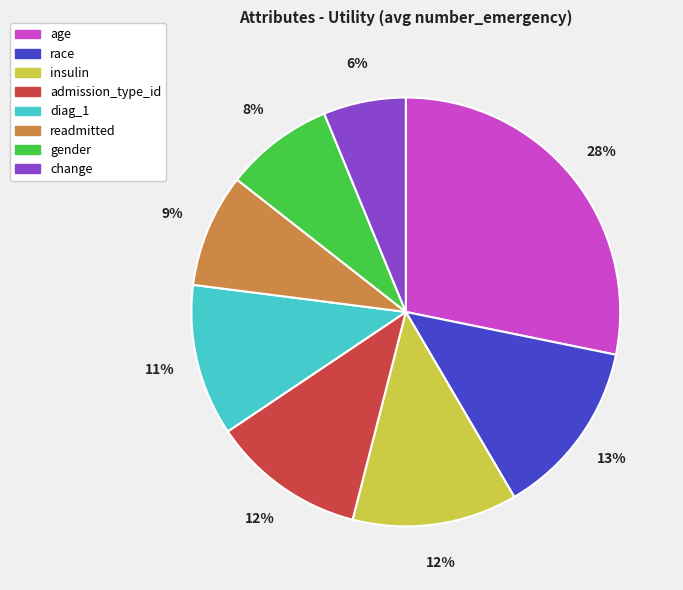

To the nearest percent, what percentage of the pie is readmitted?

9%